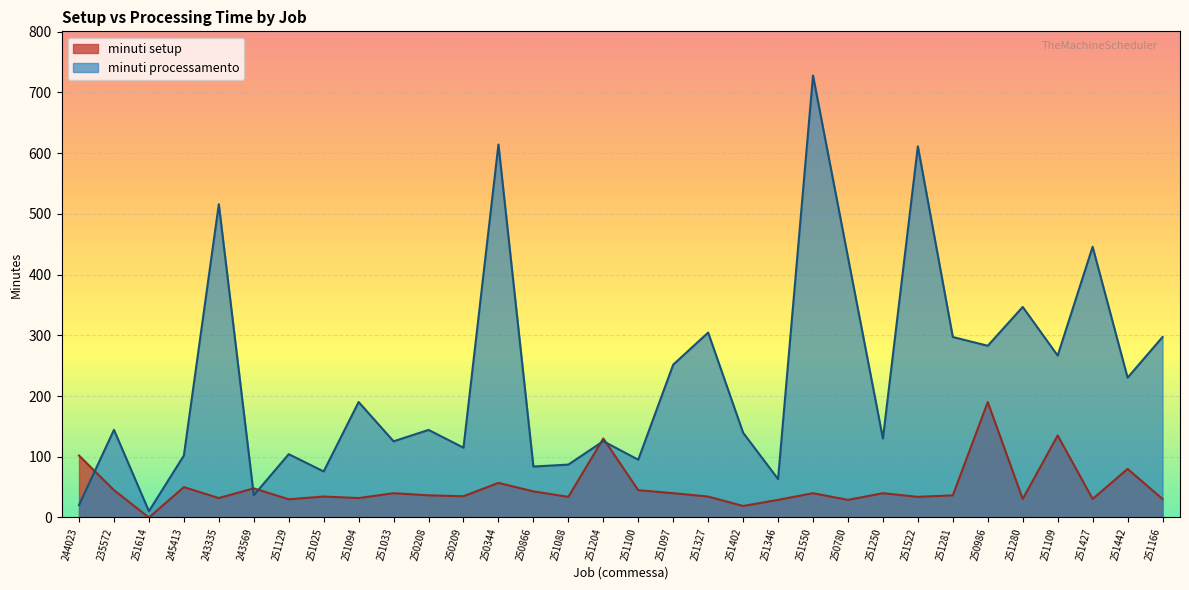

Which has a higher value, 251204 or 235572?

251204